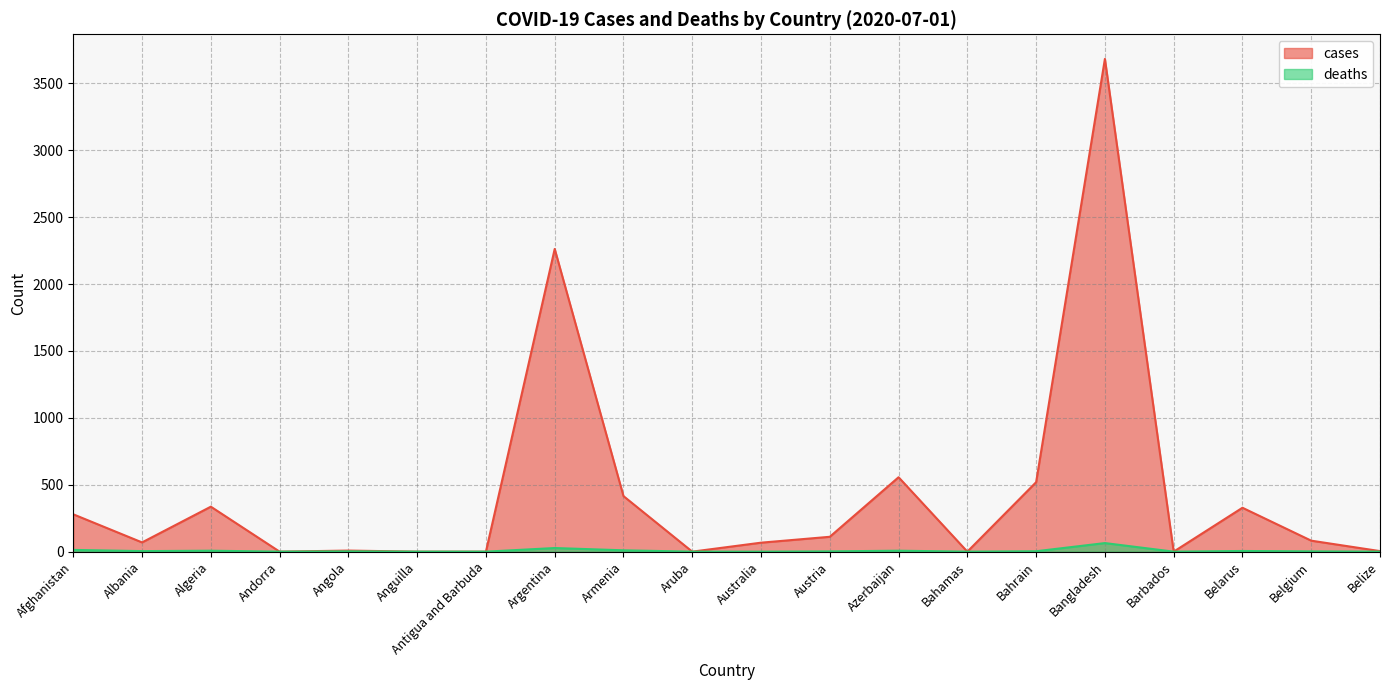

Where does the cases series first go above 82?

Afghanistan